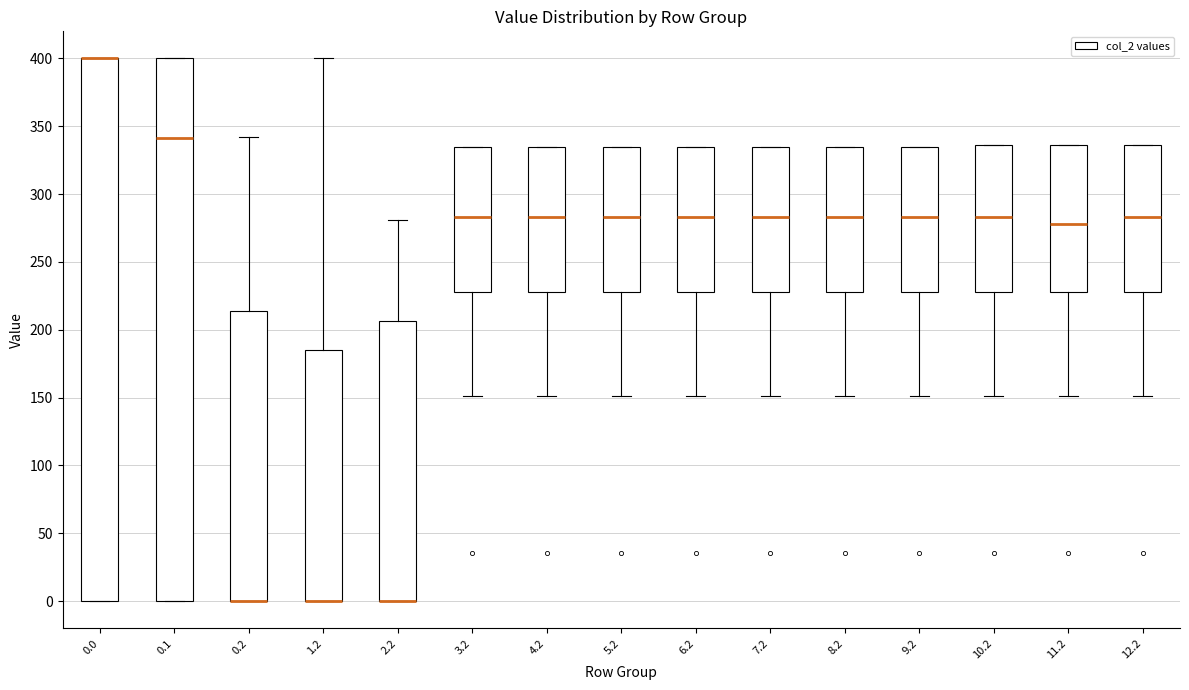

Reading left to right, read every box against the y-axis: the position of its median line, the range the box covers, and the ends of its whiskers. The values are not printed on the chart, so give them approximately, as read against the axis.

0.0: median 400 (drawn on the box's upper edge), box 0 to 400, whiskers 0 to 400
0.1: median 340, box 0 to 400, whiskers 0 to 400
0.2: median 0 (drawn on the box's lower edge), box 0 to 215, whiskers 0 to 340
1.2: median 0 (drawn on the box's lower edge), box 0 to 185, whiskers 0 to 400
2.2: median 0 (drawn on the box's lower edge), box 0 to 205, whiskers 0 to 280
3.2: median 285, box 230 to 335, whiskers 150 to 335
4.2: median 285, box 230 to 335, whiskers 150 to 335
5.2: median 285, box 230 to 335, whiskers 150 to 335
6.2: median 285, box 230 to 335, whiskers 150 to 335
7.2: median 285, box 230 to 335, whiskers 150 to 335
8.2: median 285, box 230 to 335, whiskers 150 to 335
9.2: median 285, box 230 to 335, whiskers 150 to 335
10.2: median 285, box 230 to 335, whiskers 150 to 335
11.2: median 280, box 230 to 335, whiskers 150 to 335
12.2: median 285, box 230 to 335, whiskers 150 to 335